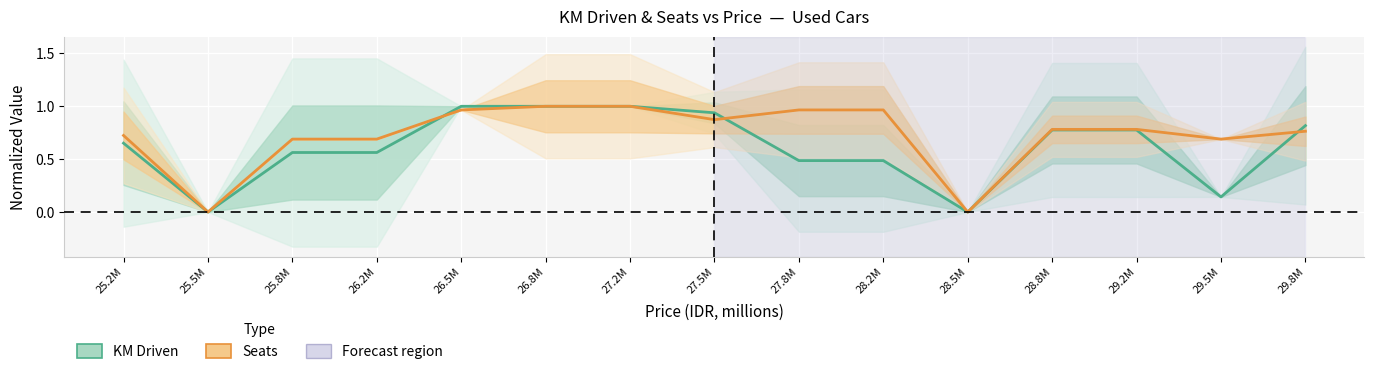

What position from the right is 26.5M?

11